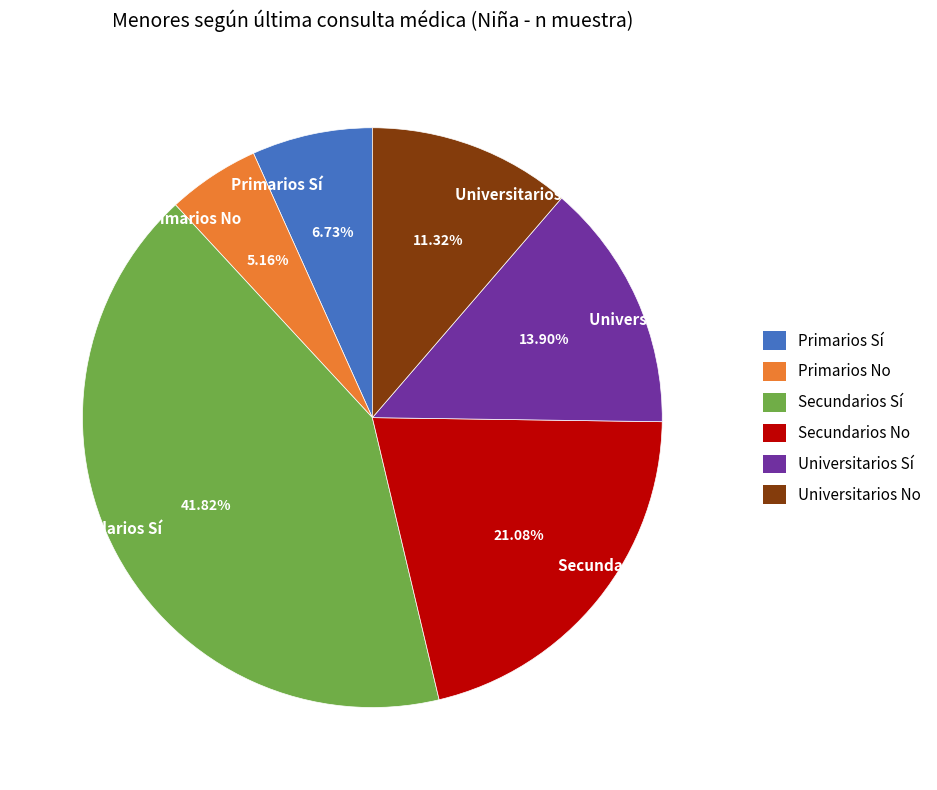

True or false: Secundarios No accounts for 15% of the total.

False